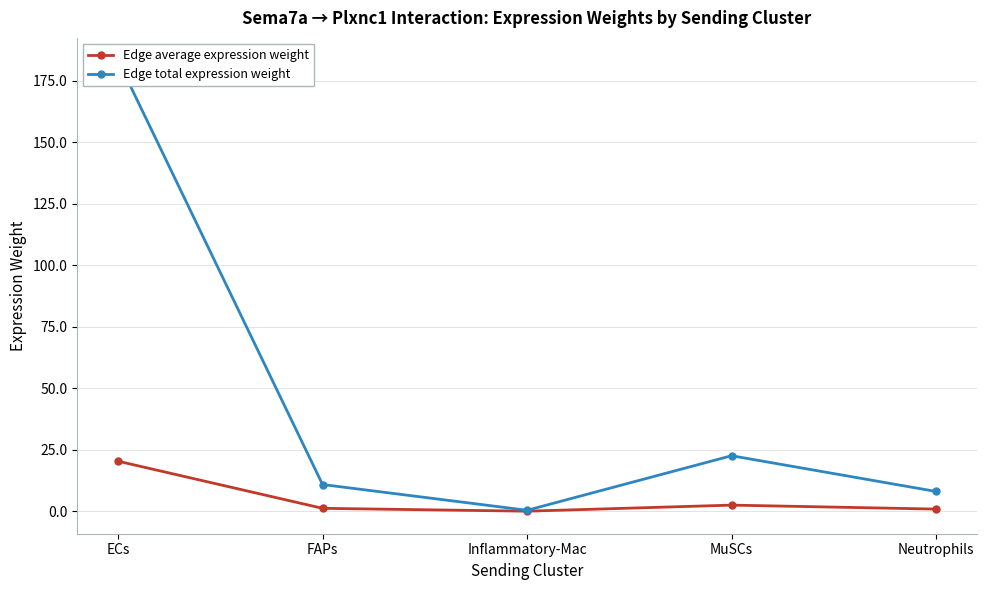

At which label is Edge average expression weight closest to 10?

MuSCs